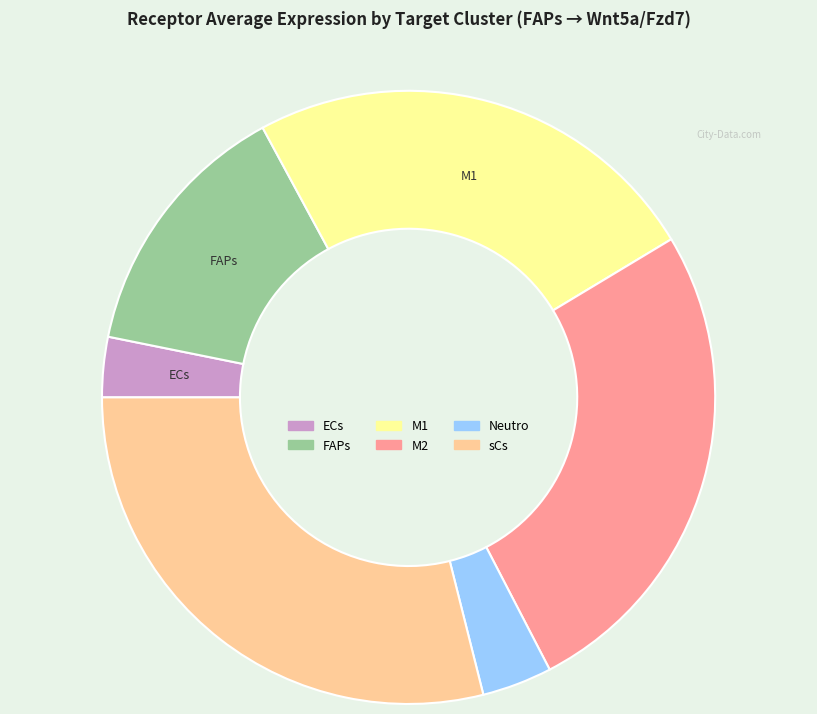

How many segments does this pie chart have?

6